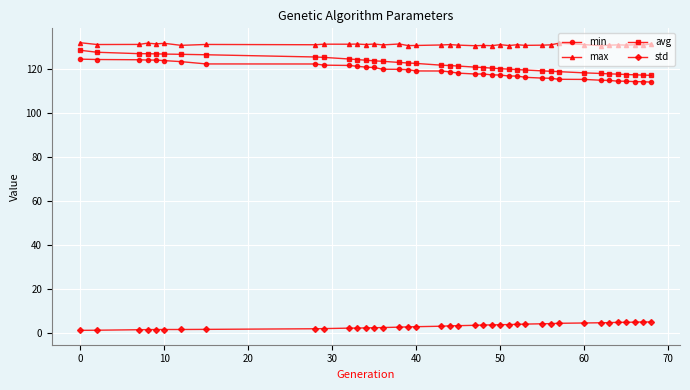

How many lines are shown in the chart?

4